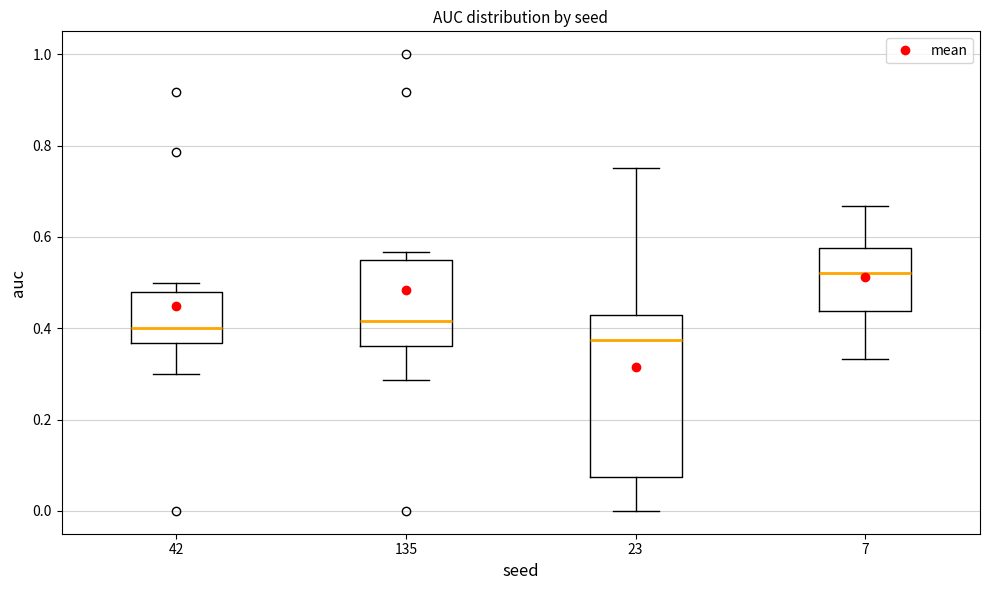

Where is the upper edge of the box at x = 23 on the y-axis? The values are not printed on the chart, so give them approximately, as read against the axis.

0.42